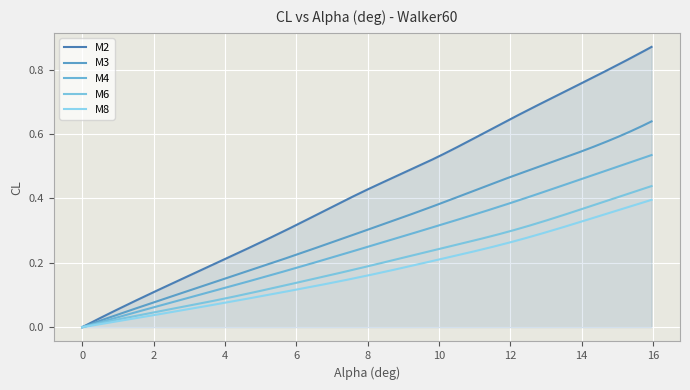

What are all the series names shown in the legend?

M2, M3, M4, M6, M8